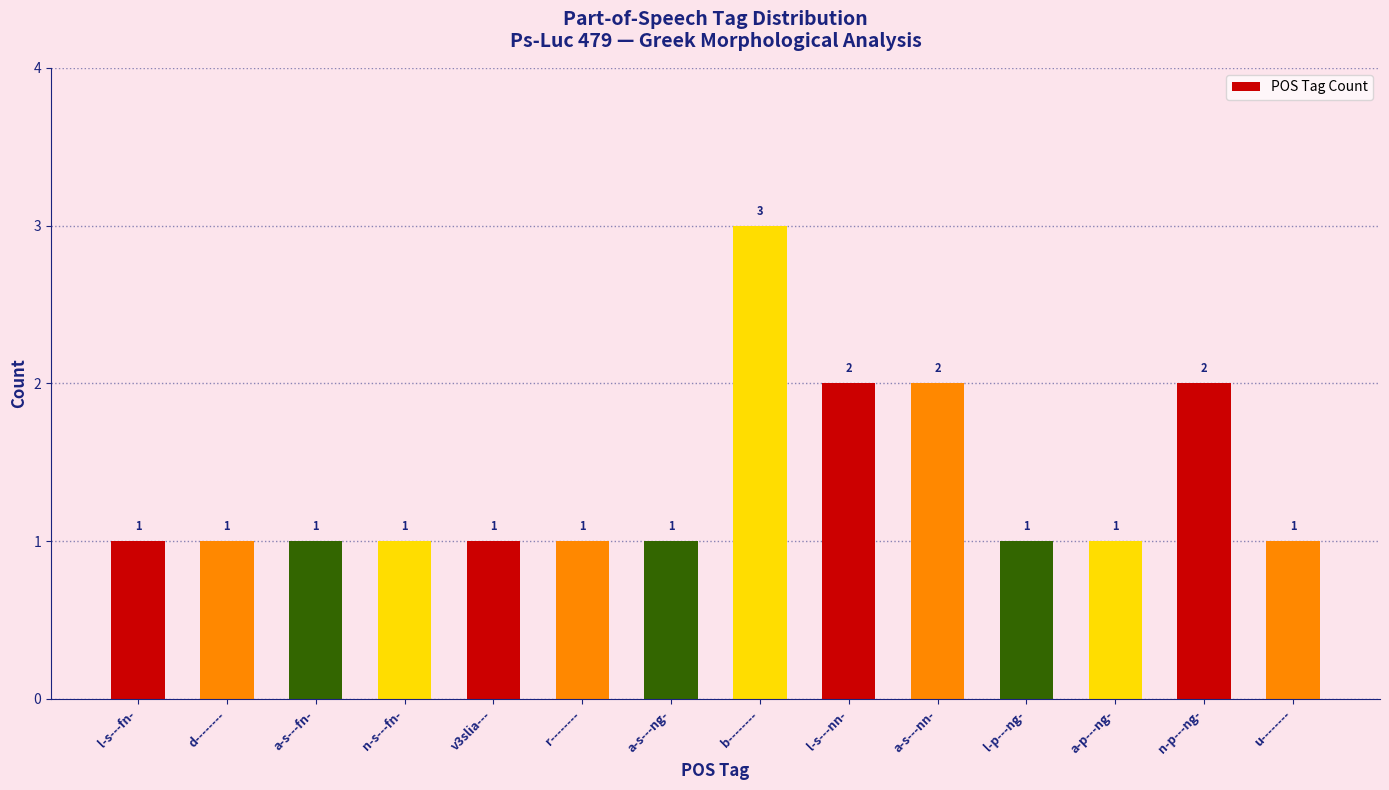

Reading left to right, what are all the values shown in this chart?

1	1	1	1	1	1	1	3	2	2	1	1	2	1